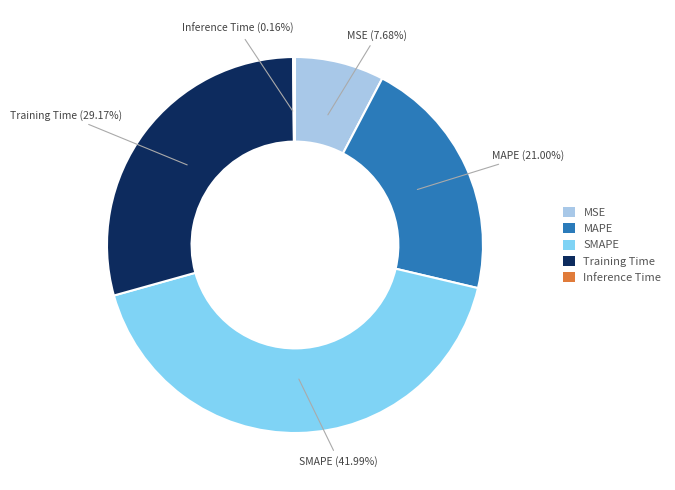

Which slice is the largest?

SMAPE